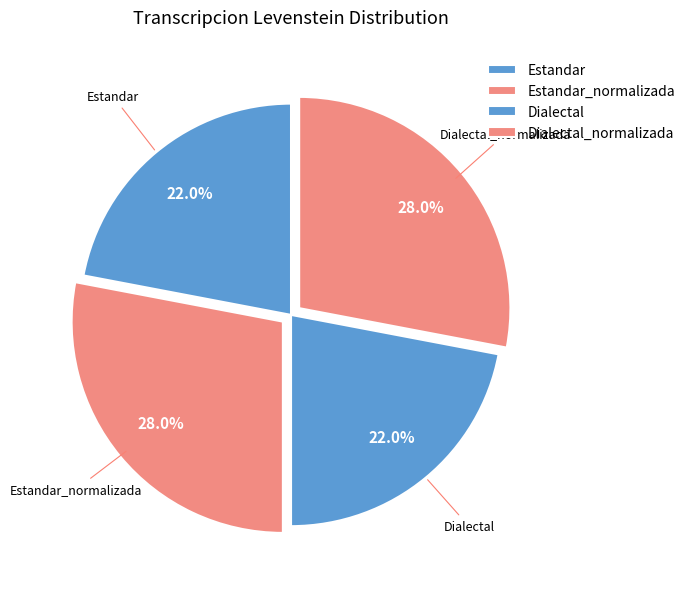

How many segments does this pie chart have?

4